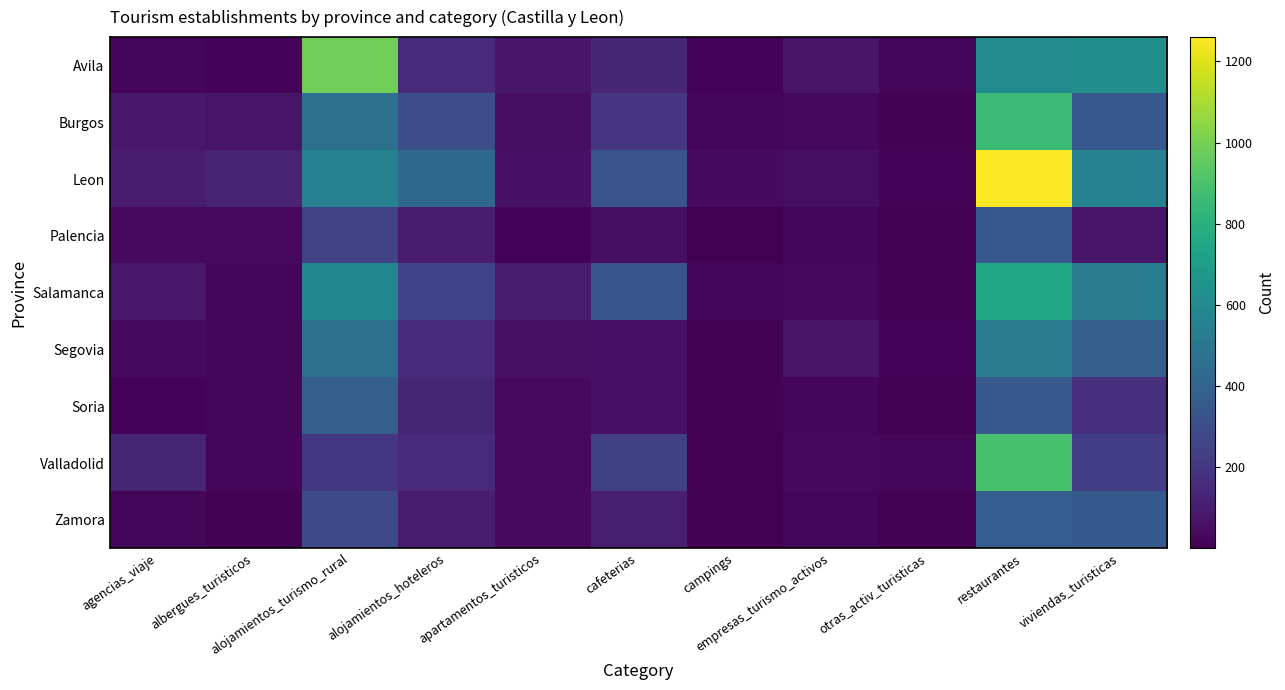

Reading left to right, extract all data points from this chart.

Avila: agencias_viaje=20	albergues_turisticos=15	alojamientos_turismo_rural=988	alojamientos_hoteleros=149	apartamentos_turisticos=76	cafeterias=137	campings=15	empresas_turismo_activos=65	otras_activ_turisticas=19	restaurantes=608	viviendas_turisticas=623
Burgos: agencias_viaje=89	albergues_turisticos=73	alojamientos_turismo_rural=465	alojamientos_hoteleros=302	apartamentos_turisticos=54	cafeterias=202	campings=17	empresas_turismo_activos=26	otras_activ_turisticas=6	restaurantes=858	viviendas_turisticas=346
Leon: agencias_viaje=96	albergues_turisticos=123	alojamientos_turismo_rural=548	alojamientos_hoteleros=420	apartamentos_turisticos=62	cafeterias=323	campings=39	empresas_turismo_activos=48	otras_activ_turisticas=15	restaurantes=1260	viviendas_turisticas=561
Palencia: agencias_viaje=32	albergues_turisticos=33	alojamientos_turismo_rural=249	alojamientos_hoteleros=104	apartamentos_turisticos=14	cafeterias=55	campings=4	empresas_turismo_activos=19	otras_activ_turisticas=1	restaurantes=348	viviendas_turisticas=73
Salamanca: agencias_viaje=85	albergues_turisticos=19	alojamientos_turismo_rural=577	alojamientos_hoteleros=254	apartamentos_turisticos=102	cafeterias=326	campings=20	empresas_turismo_activos=28	otras_activ_turisticas=6	restaurantes=751	viviendas_turisticas=529
Segovia: agencias_viaje=38	albergues_turisticos=22	alojamientos_turismo_rural=459	alojamientos_hoteleros=153	apartamentos_turisticos=58	cafeterias=61	campings=6	empresas_turismo_activos=69	otras_activ_turisticas=11	restaurantes=532	viviendas_turisticas=380
Soria: agencias_viaje=11	albergues_turisticos=16	alojamientos_turismo_rural=381	alojamientos_hoteleros=129	apartamentos_turisticos=34	cafeterias=63	campings=8	empresas_turismo_activos=18	otras_activ_turisticas=2	restaurantes=351	viviendas_turisticas=173
Valladolid: agencias_viaje=137	albergues_turisticos=17	alojamientos_turismo_rural=207	alojamientos_hoteleros=154	apartamentos_turisticos=33	cafeterias=241	campings=3	empresas_turismo_activos=27	otras_activ_turisticas=23	restaurantes=892	viviendas_turisticas=231
Zamora: agencias_viaje=25	albergues_turisticos=10	alojamientos_turismo_rural=281	alojamientos_hoteleros=103	apartamentos_turisticos=31	cafeterias=109	campings=4	empresas_turismo_activos=20	otras_activ_turisticas=1	restaurantes=377	viviendas_turisticas=356